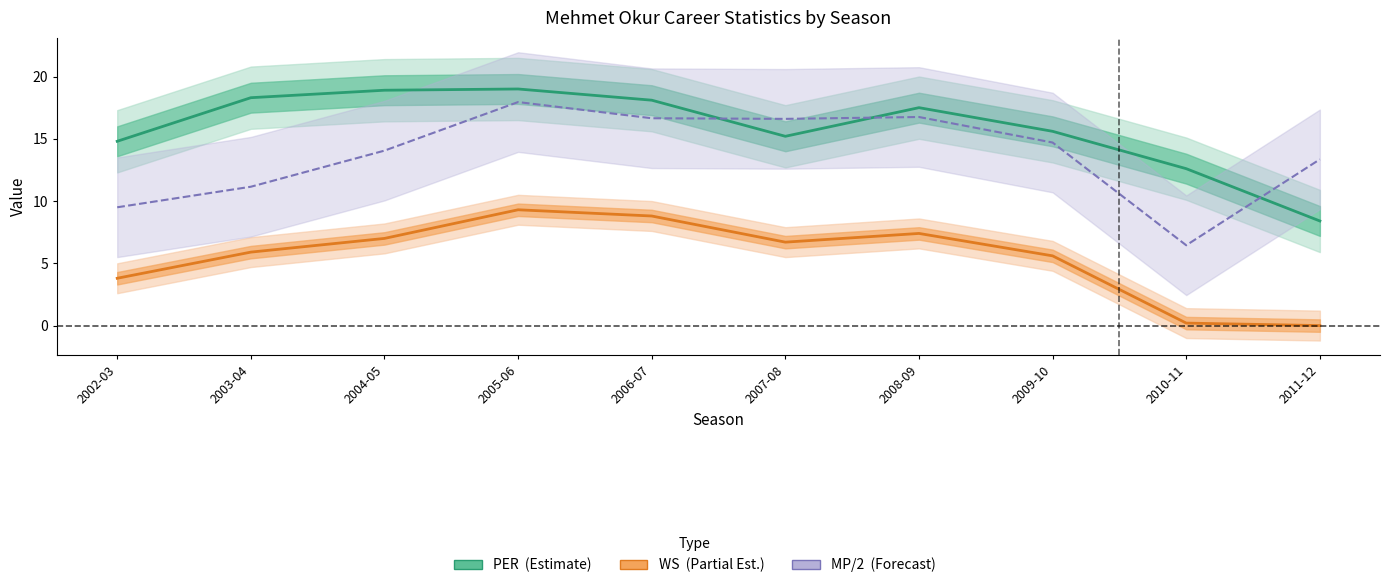

List the series in order of their overall mean, highest first.

PER, MP / 2, WS